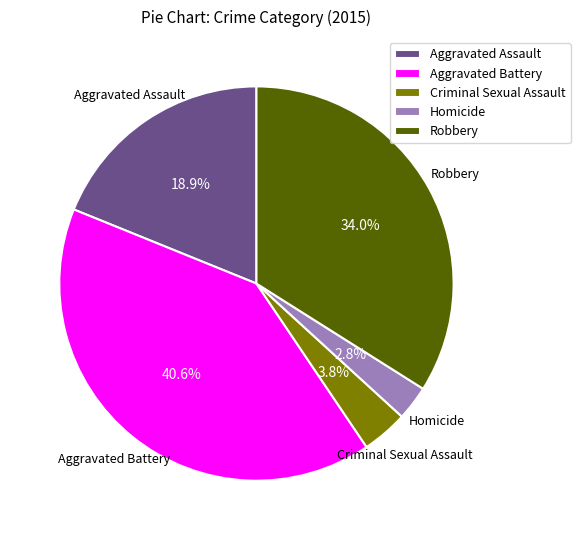

To the nearest percent, what is the difference between the Robbery and Homicide slice percentages?

31%